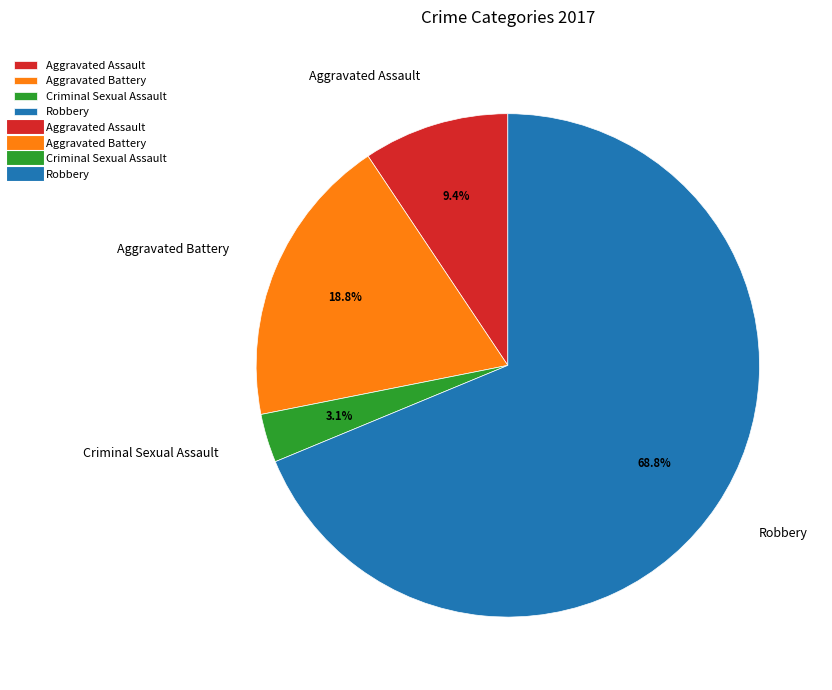

Is it true that Aggravated Battery is 29% of the pie?

False